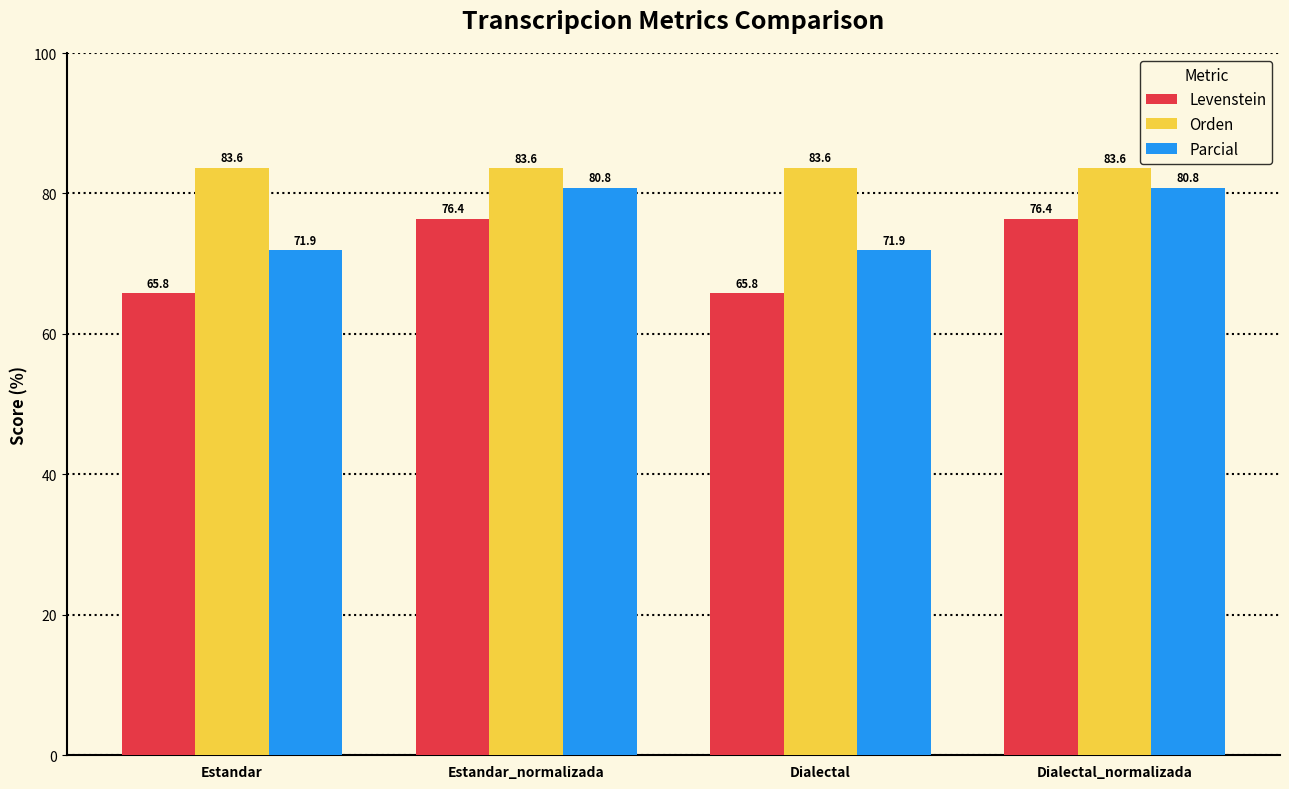

What is the lowest value of the Parcial series?

71.9